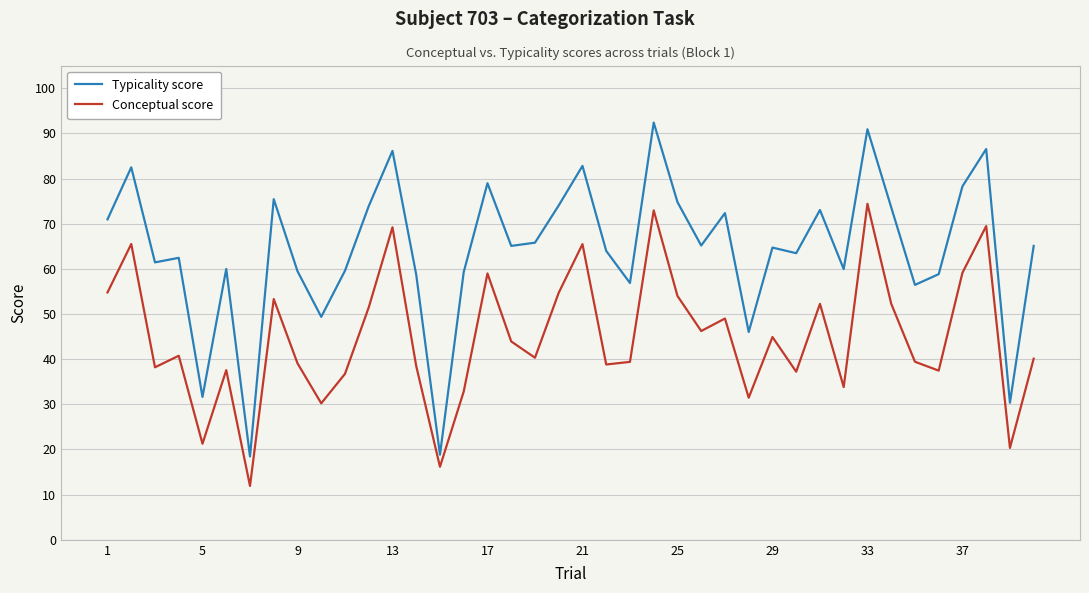

List the series in order of their overall mean, lowest first.

Conceptual score, Typicality score